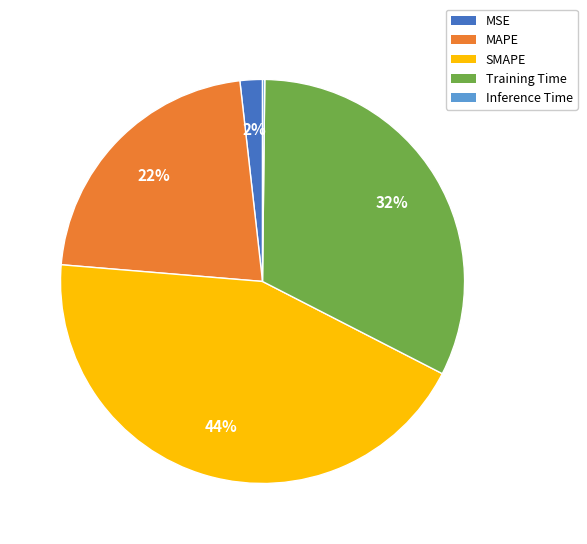

What is the ratio of the value at MAPE to the value at Training Time?

0.7